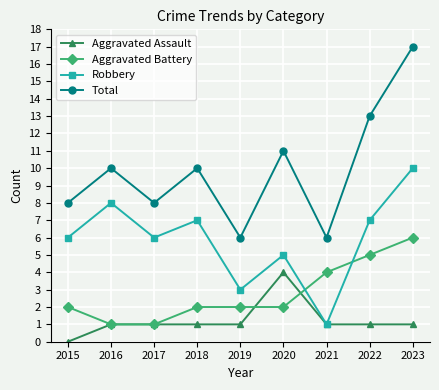

What is the sum of the Robbery values at 2019 and 2017?

9